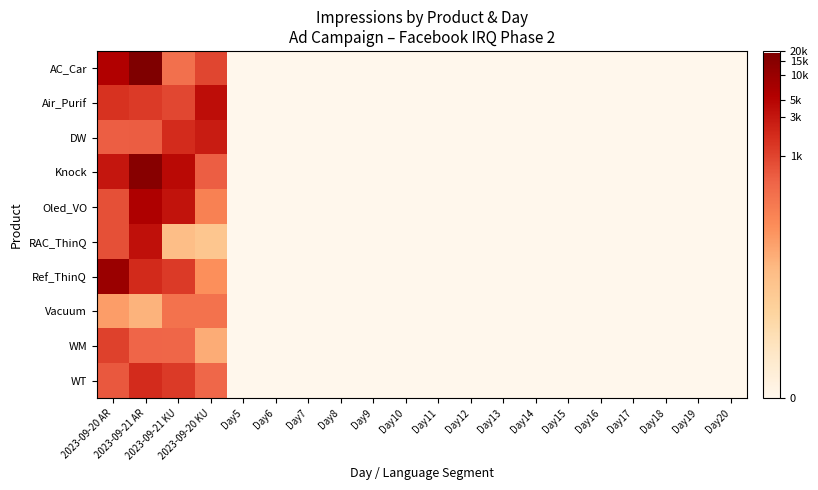

Count the number of categories in the chart.

20